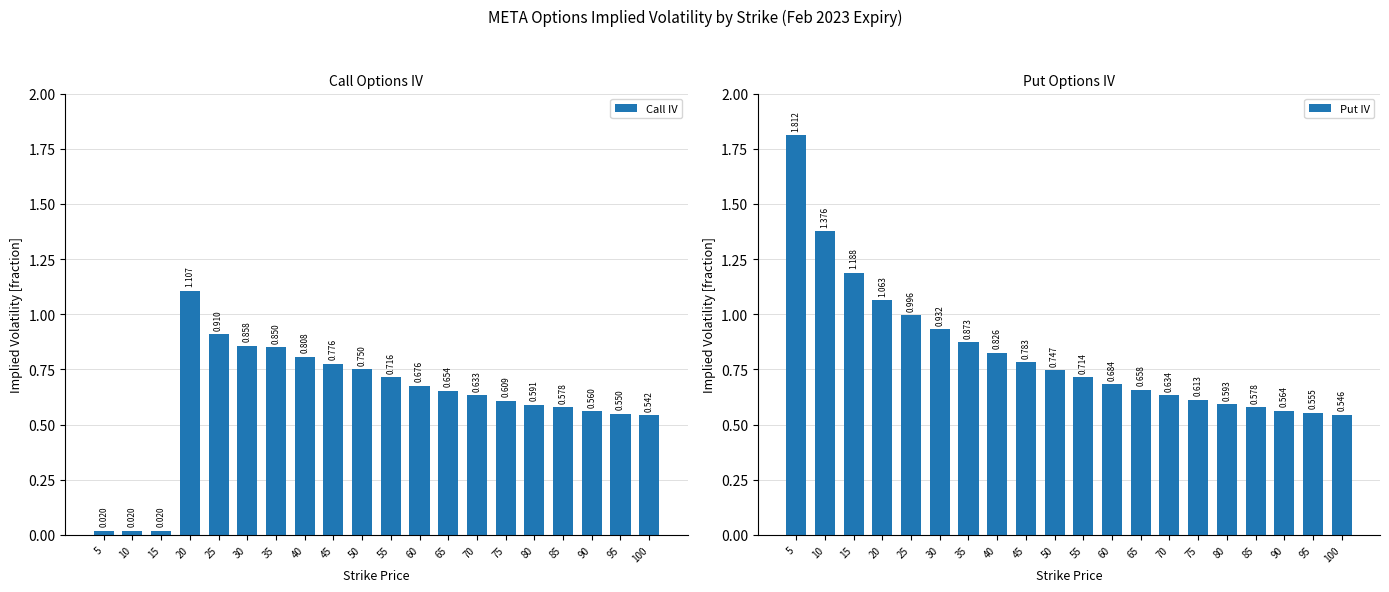

What is the value of the Put IV bar at the 4th from the left?

1.1